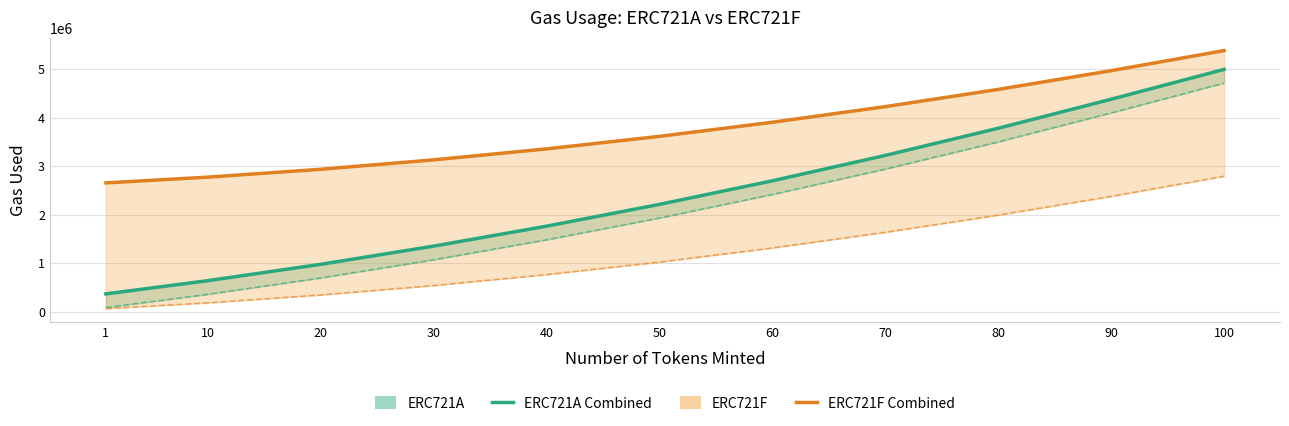

Between 20 and 100, which series saw the biggest shift?

ERC721A Combined